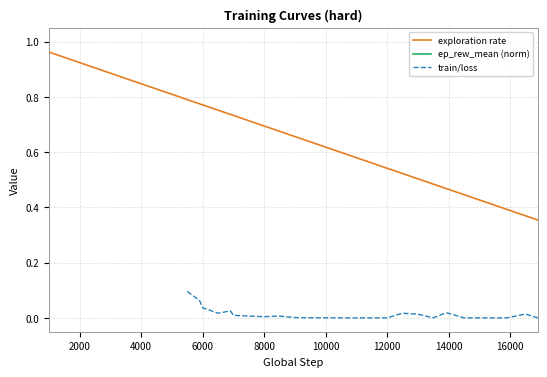

Which series has the largest total across all categories?

exploration rate